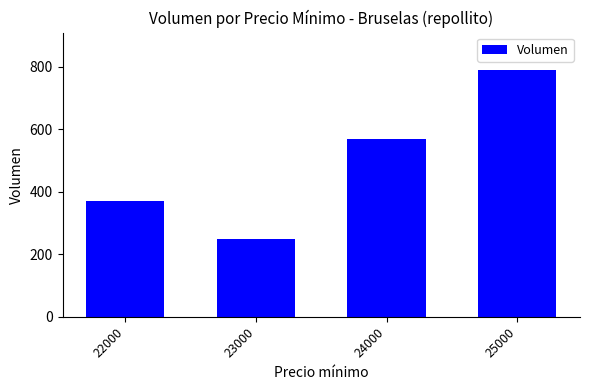

What is the value of the 2nd bar from the left?

250